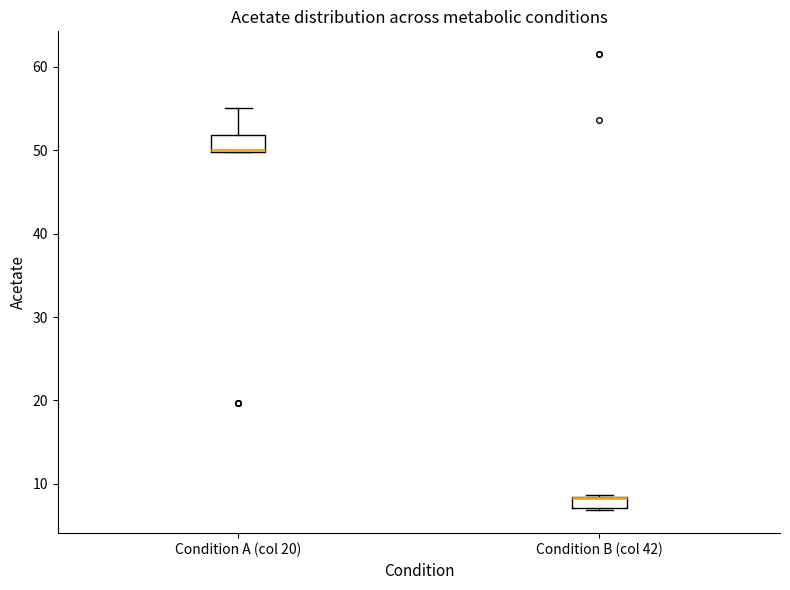

Where is the upper edge of the box for Condition B (col 42) on the y-axis? The values are not printed on the chart, so give them approximately, as read against the axis.

8